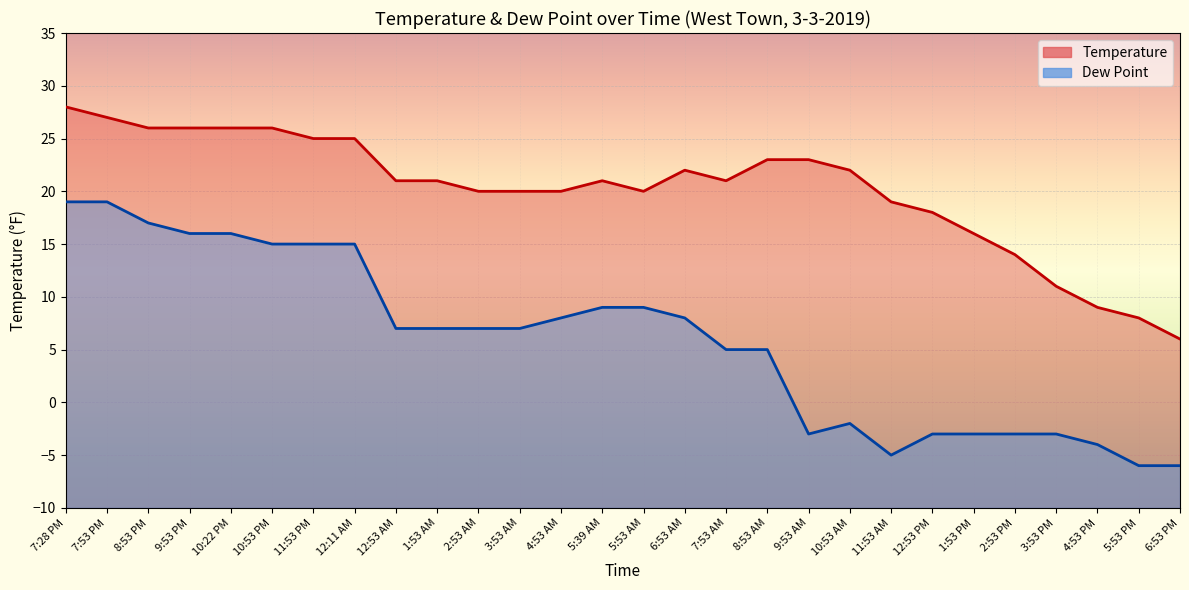

What is the difference between the maximum and minimum values in the Temperature series?

22